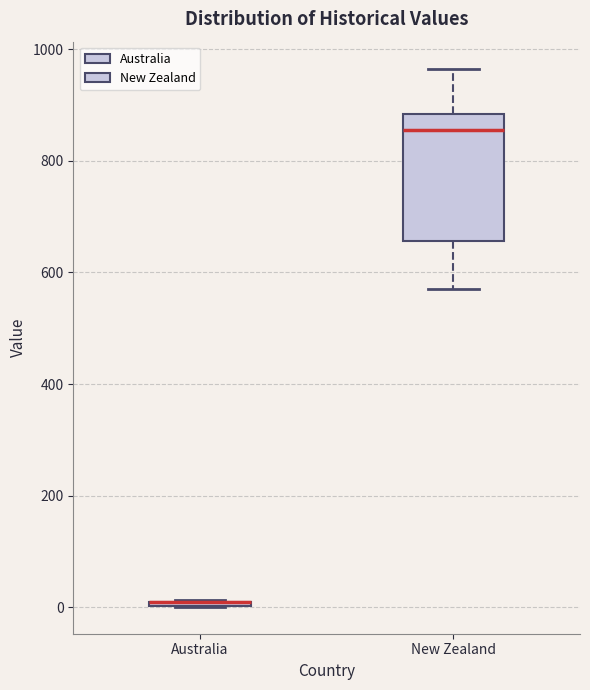

Where is the upper edge of the box for Australia on the y-axis? The values are not printed on the chart, so give them approximately, as read against the axis.

20